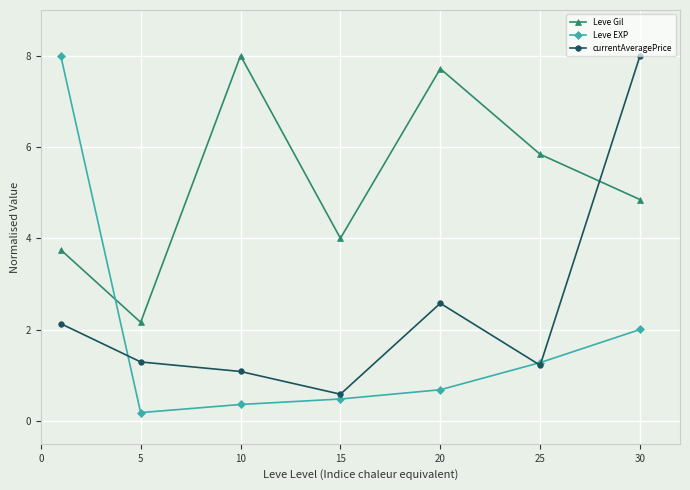

What is the highest value of the currentAveragePrice series?

8.0